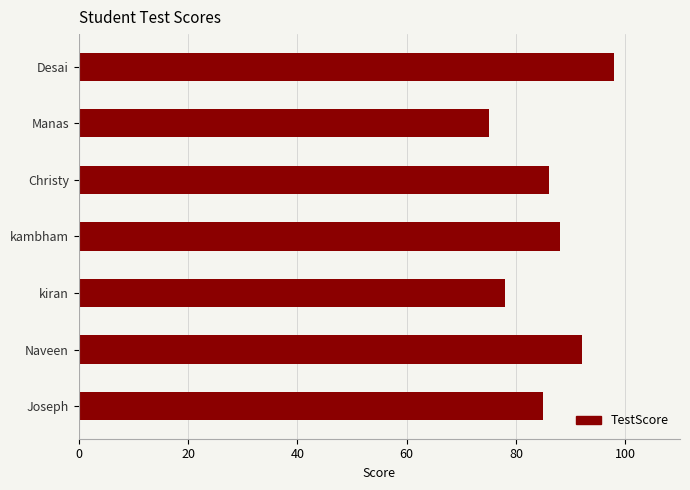

What value does the data have at kambham, to the nearest 5?

90